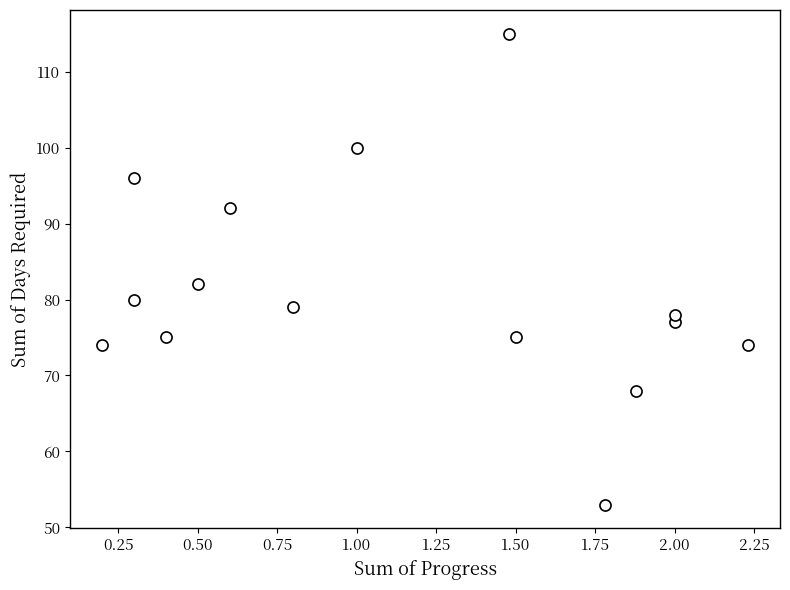

What is the range of Y values (max minus min)?

62